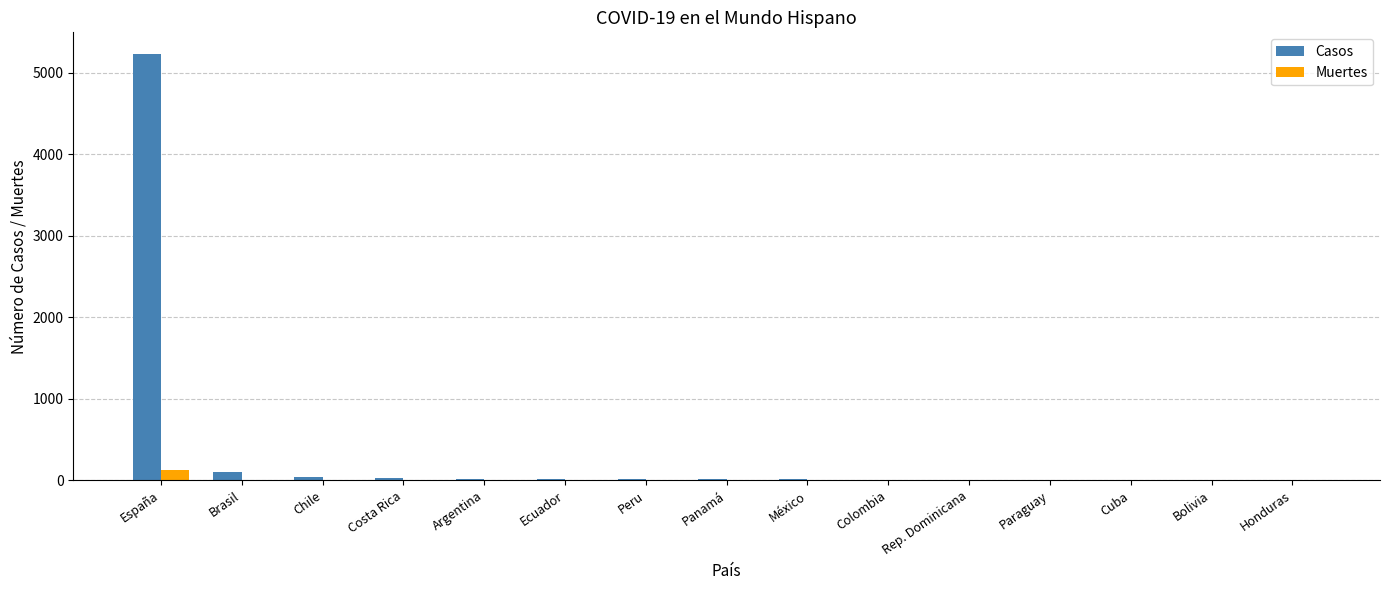

What are all the series names shown in the legend?

Casos, Muertes